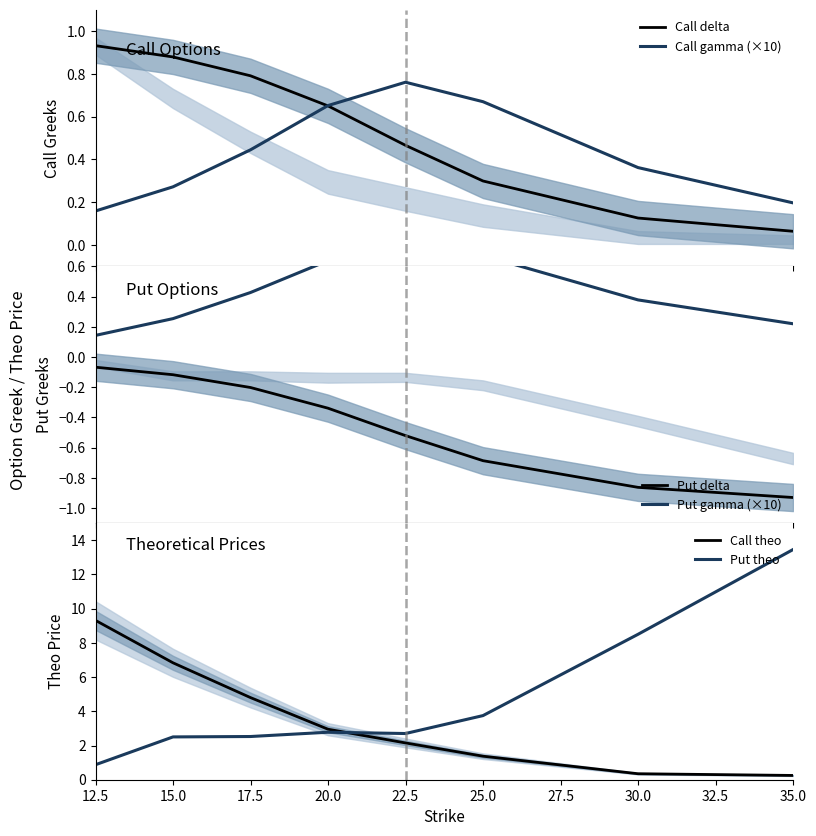

Is it true that Call gamma (×10) equals 0.0 at 35.0?

False